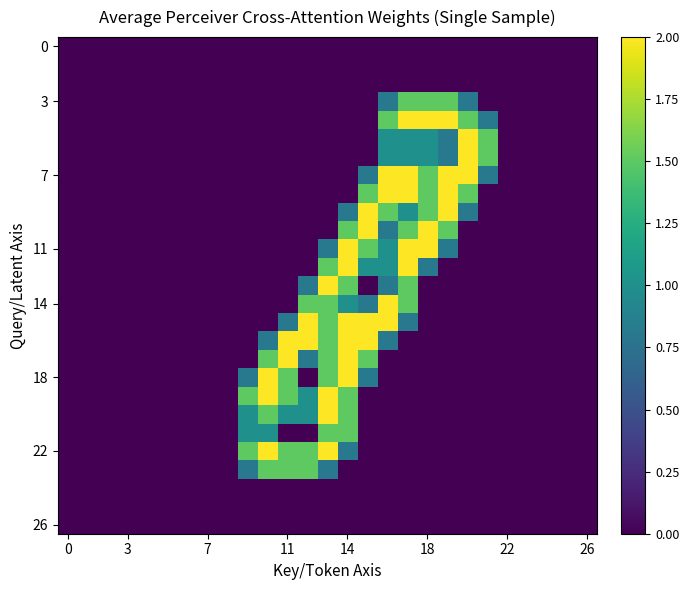

Which series has the largest total across all categories?

7